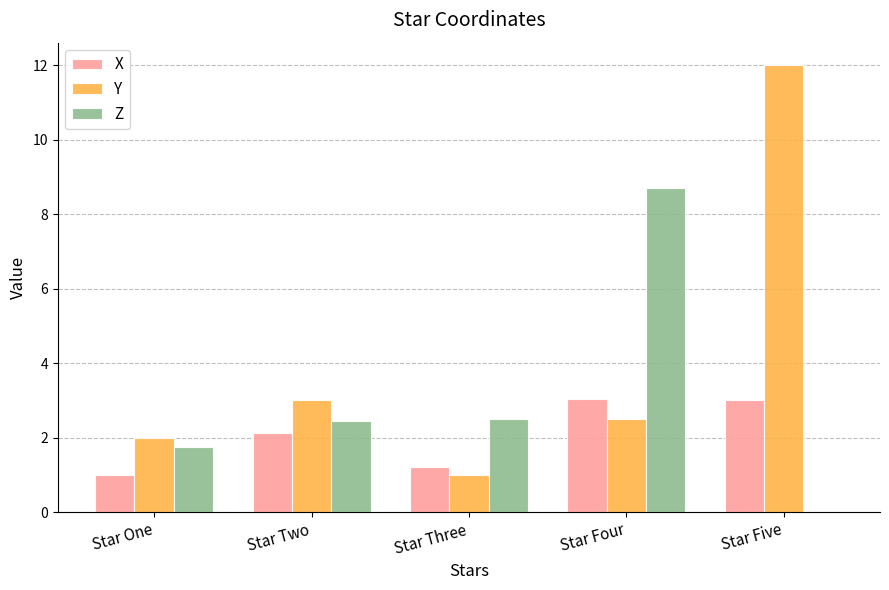

What is the sum of all X values?

10.3